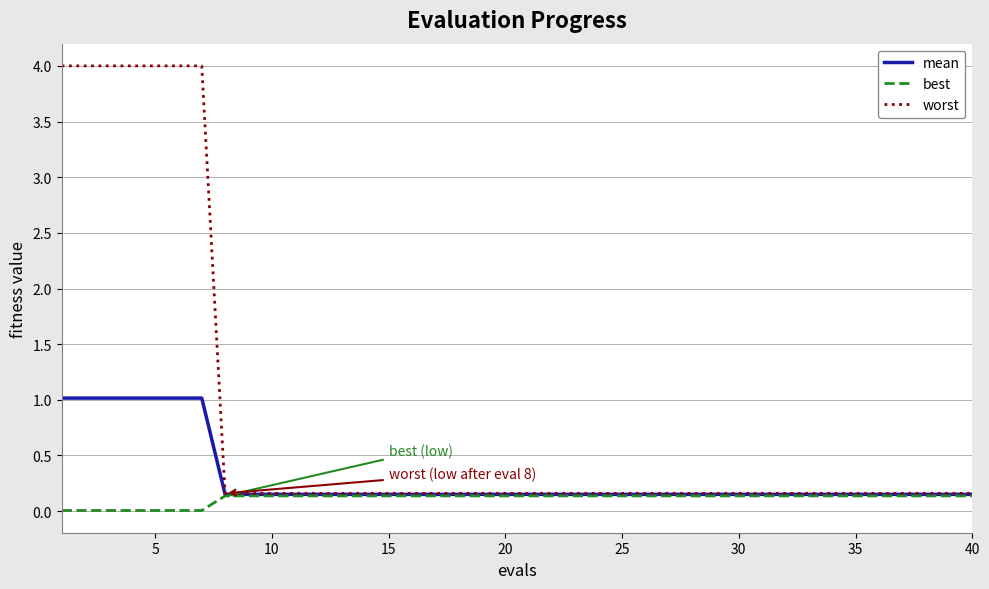

Rank the series by their average value, from highest to lowest.

worst, mean, best